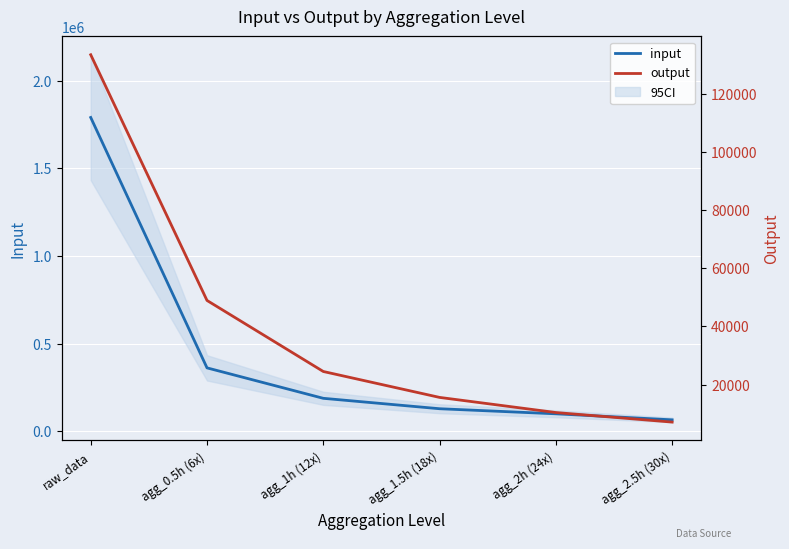

Which category has the lowest value in the output series?

agg_2.5h (30x)